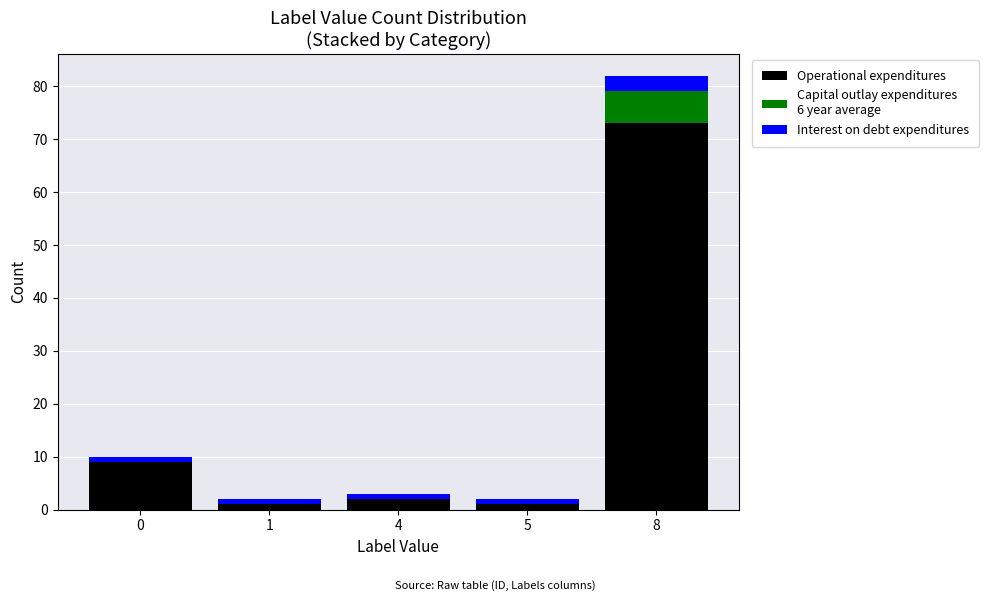

Reading left to right, what are the values for Operational expenditures?

0=9	1=1	4=2	5=1	8=73